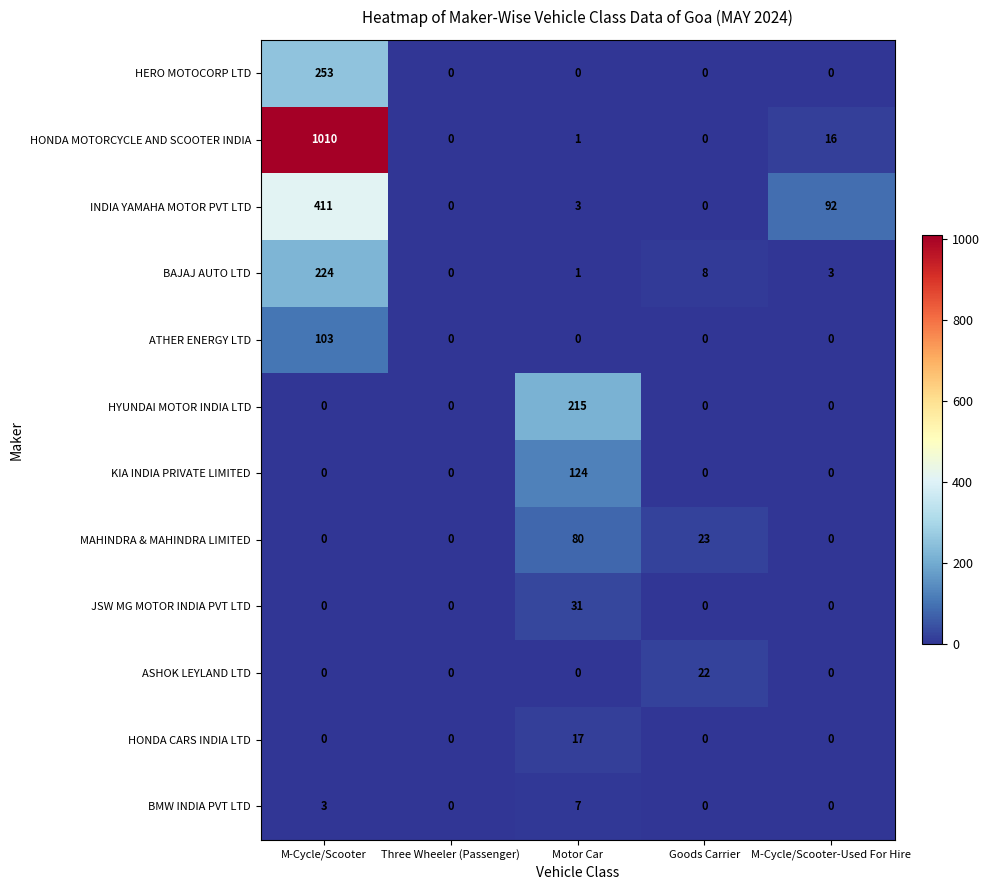

Which series has the largest total across all categories?

HONDA MOTORCYCLE AND SCOOTER INDIA